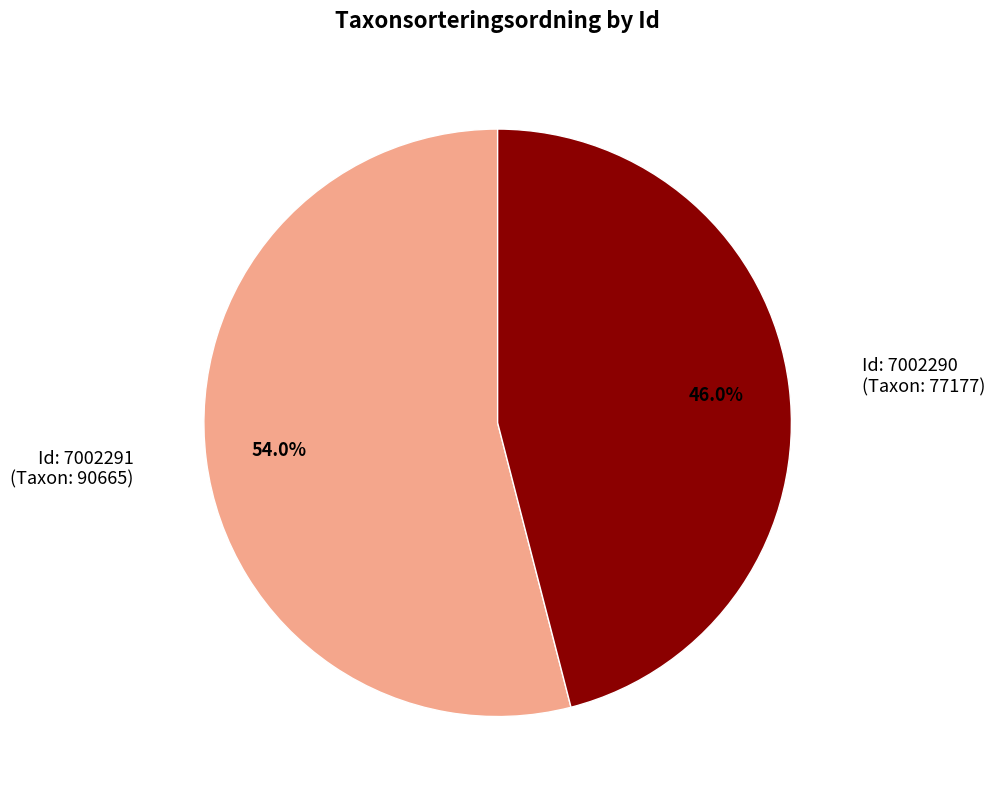

How many segments does this pie chart have?

2